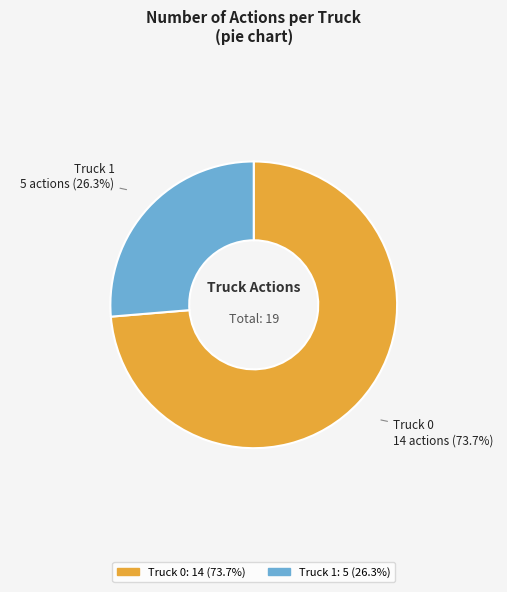

Do Truck 0 and Truck 1 together represent more than half of the pie?

Yes